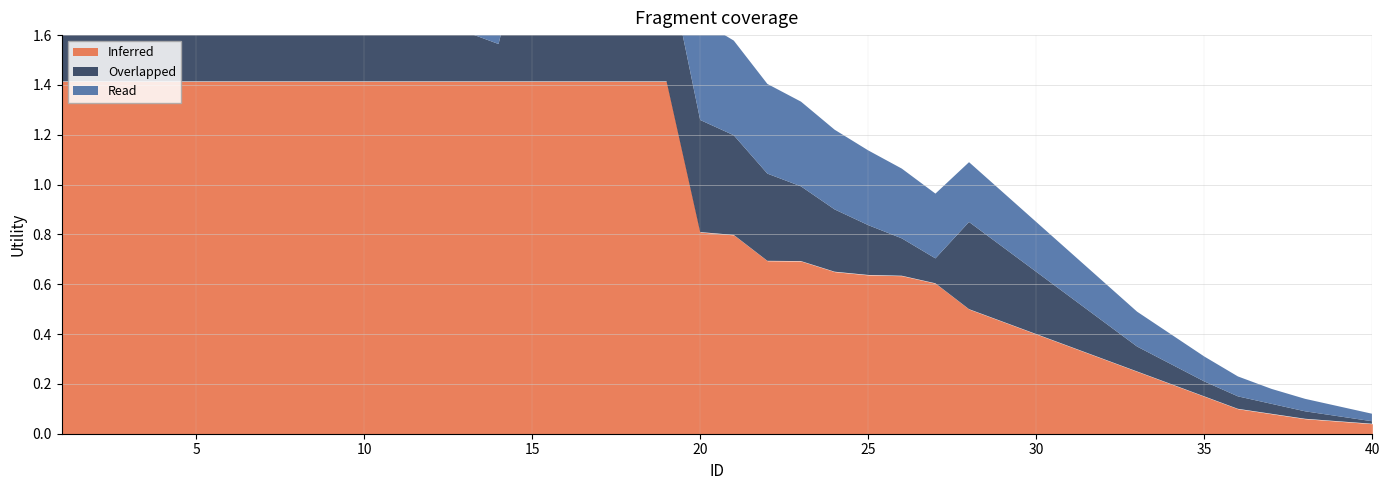

Which series has the widest spread of values?

Inferred